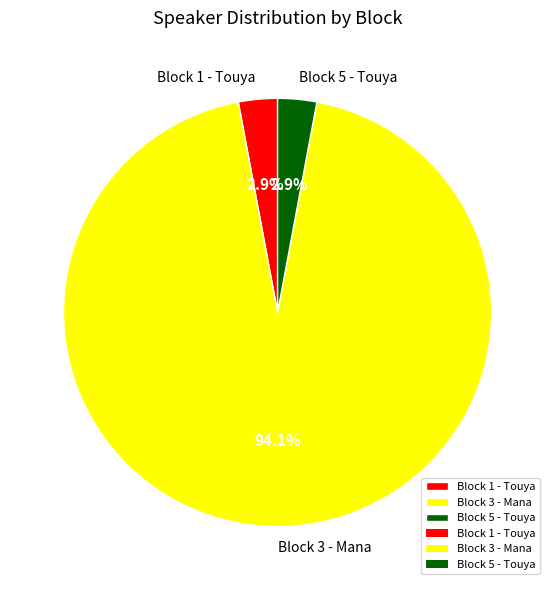

Between Block 5 - Touya and Block 3 - Mana, which is larger?

Block 3 - Mana